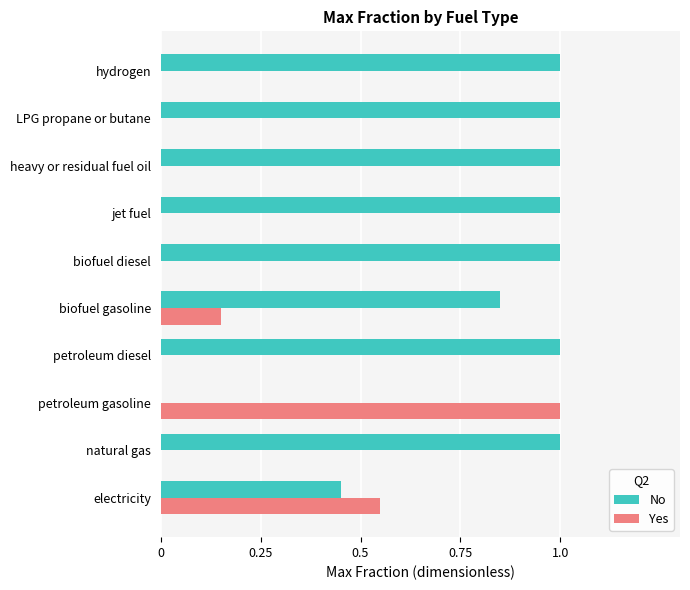

How many categories are shown in the chart?

10